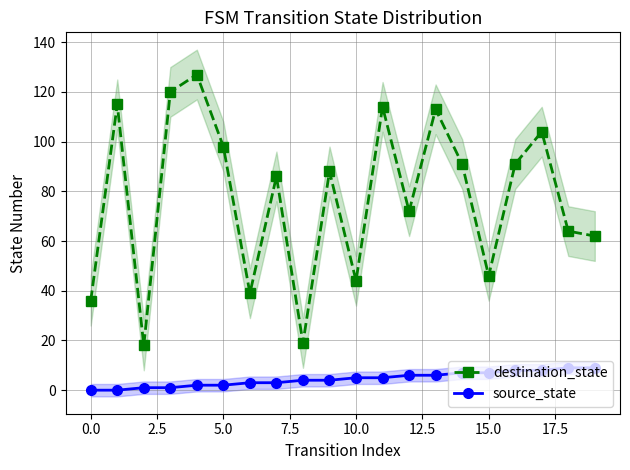

What is the maximum value for source_state?

9